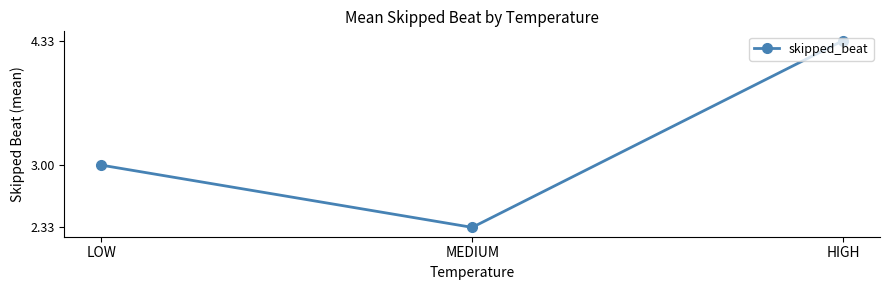

What is the average value?

3.2